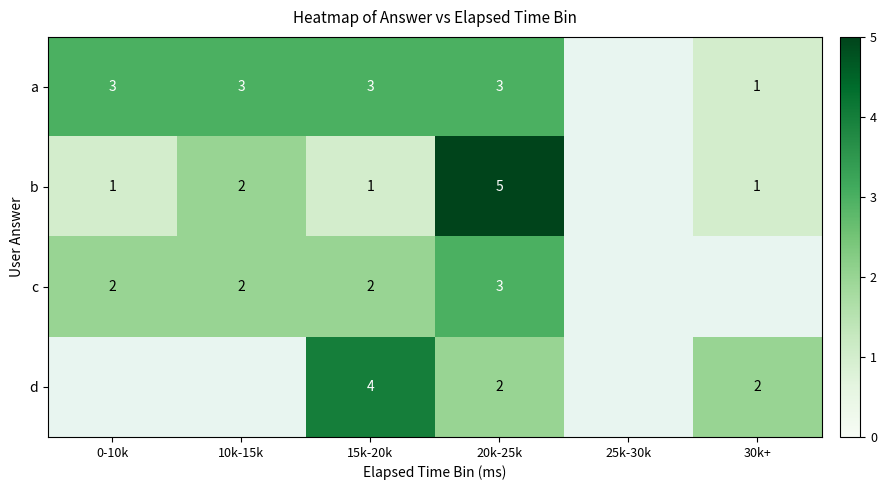

Is the value of d at 15k-20k greater than the value of c at 20k-25k?

Yes